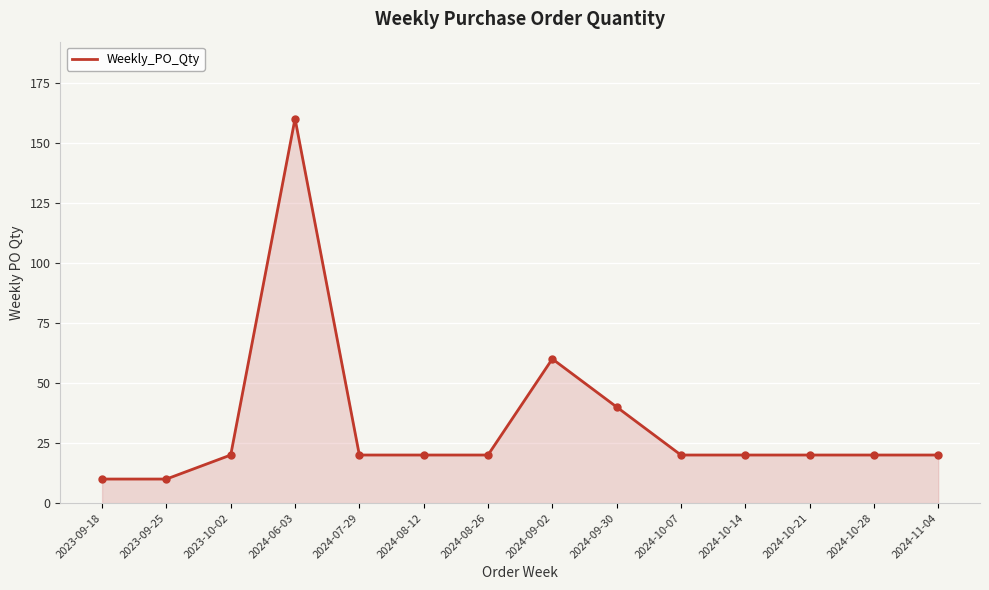

How many lines are shown in the chart?

1